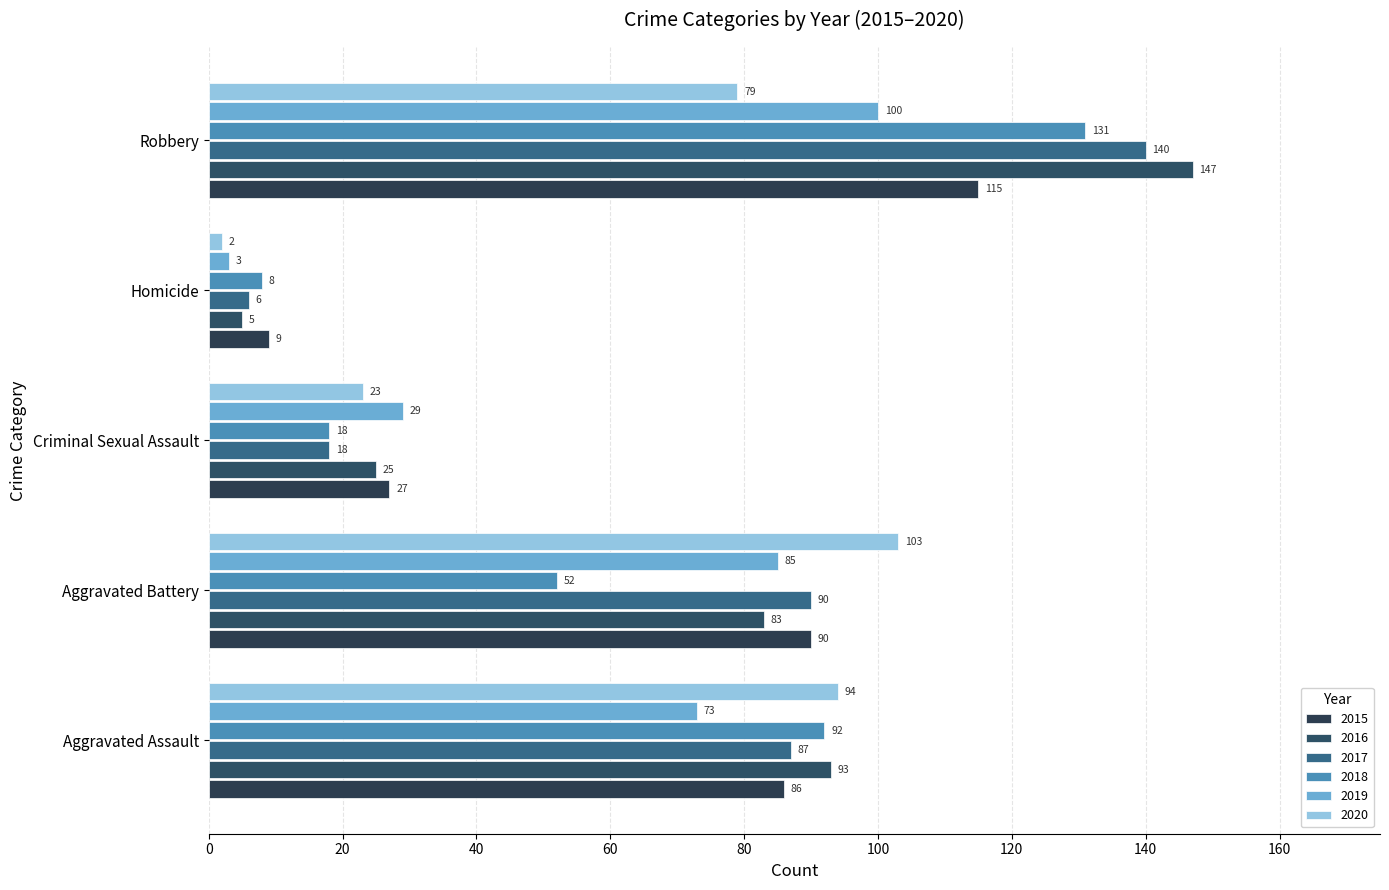

At Homicide, list the series in order from smallest to largest.

2020, 2019, 2016, 2017, 2018, 2015